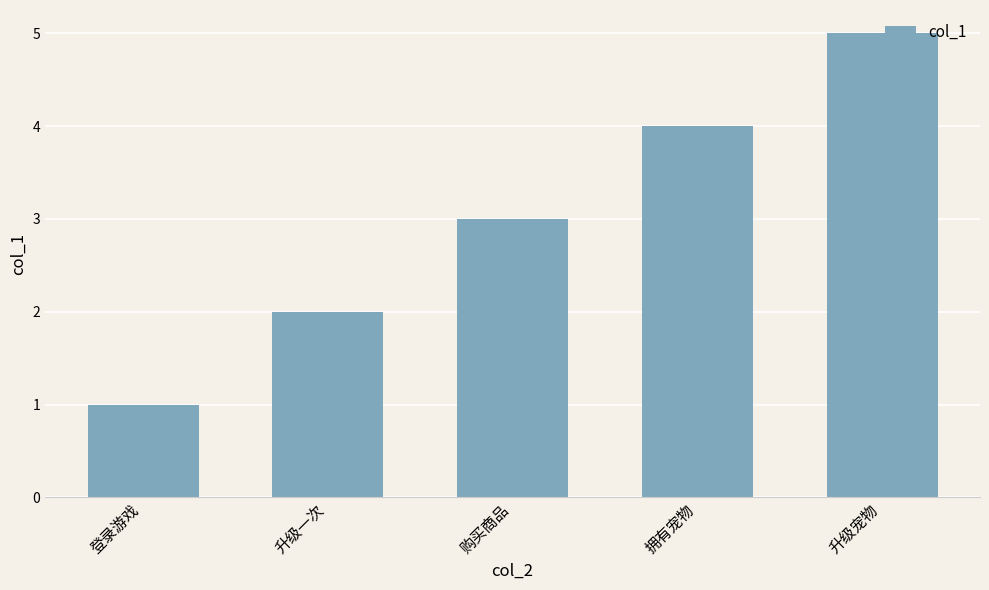

At which category does the chart reach its peak across all series?

升级宠物